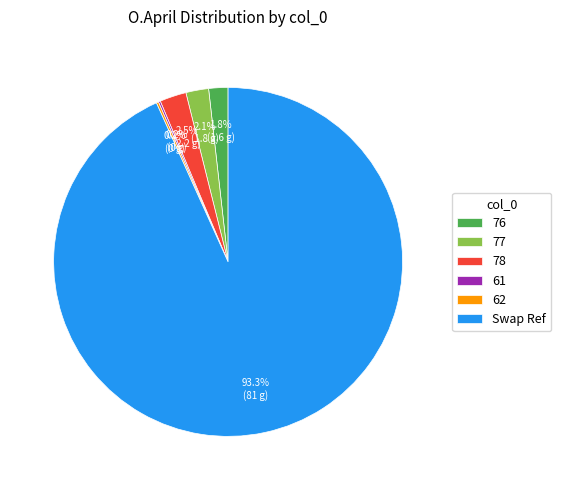

To the nearest percent, what is the average slice percentage?

17%